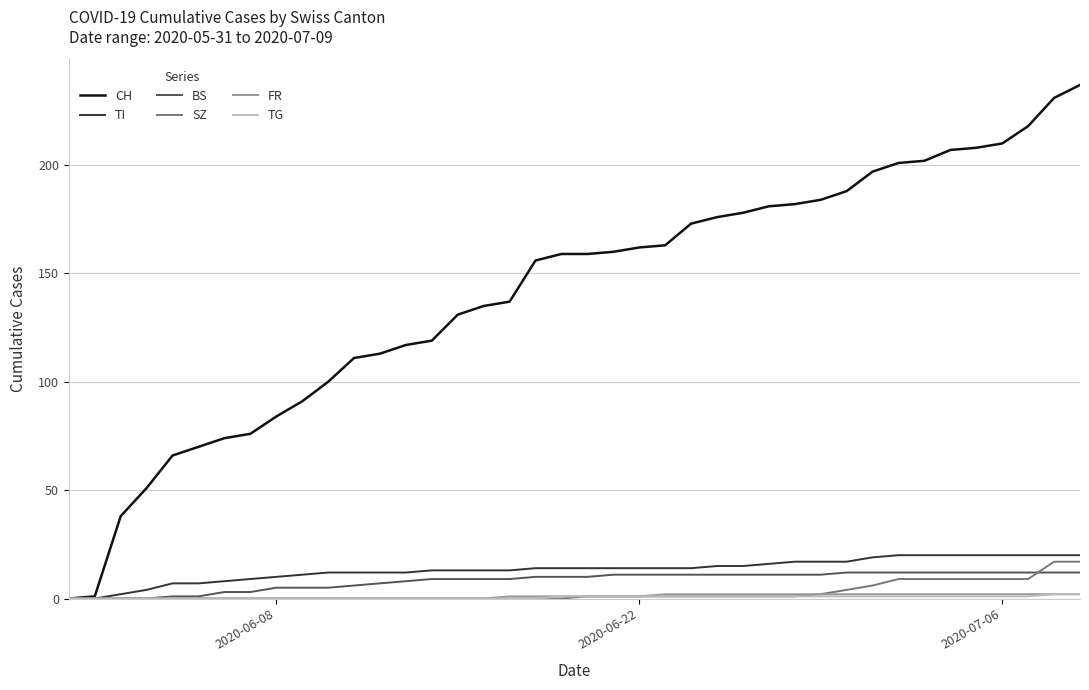

What is the maximum value shown in the chart?

237